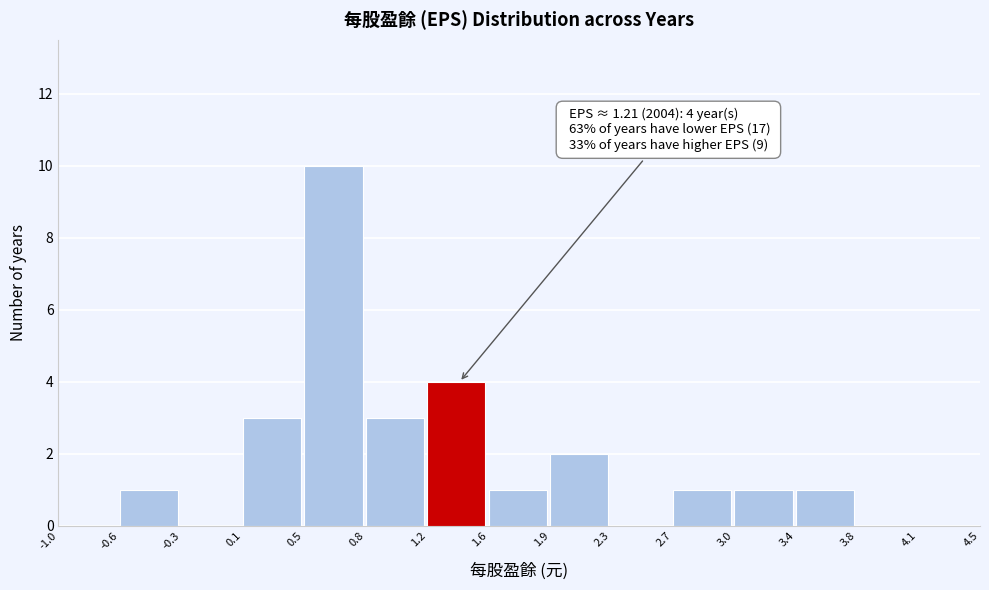

Which range on the x-axis has the tallest bar?

0.5 to 0.8